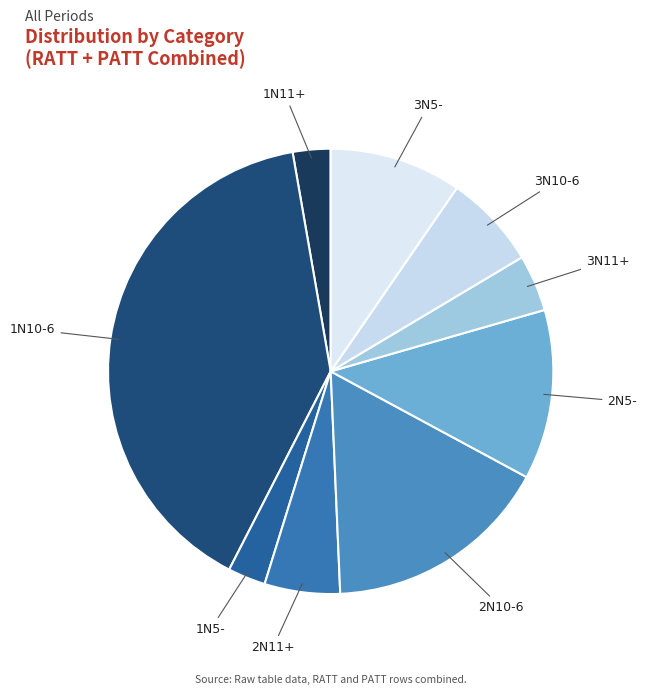

Is the sum of 3N10-6 and 3N11+ greater than half?

No